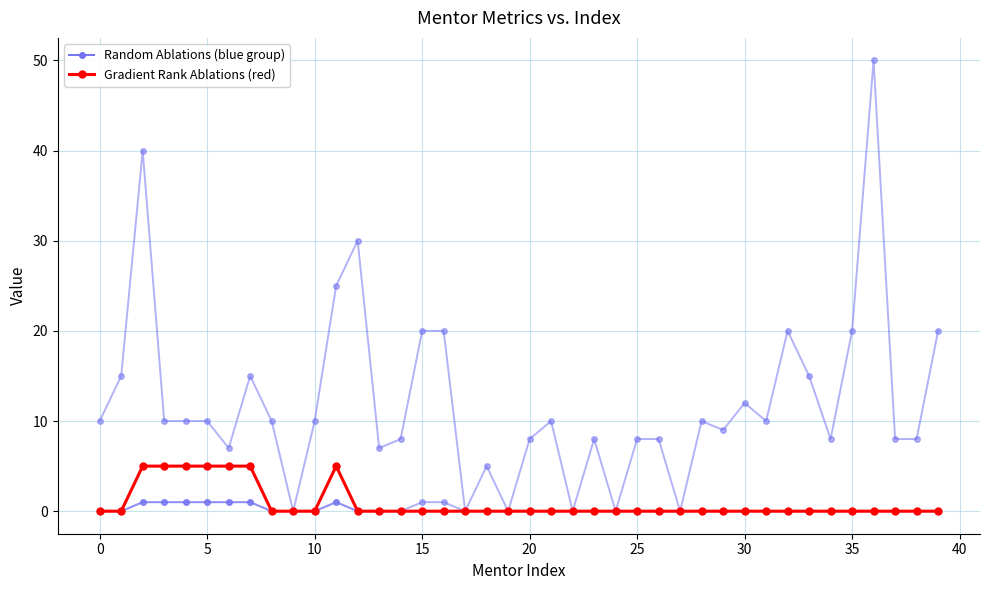

Is the value of rate_for_index at 38 greater than the value of rating at 5?

Yes